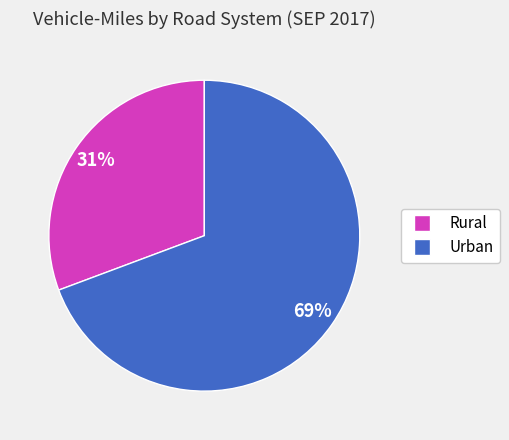

To the nearest percent, what is the average slice percentage?

50%